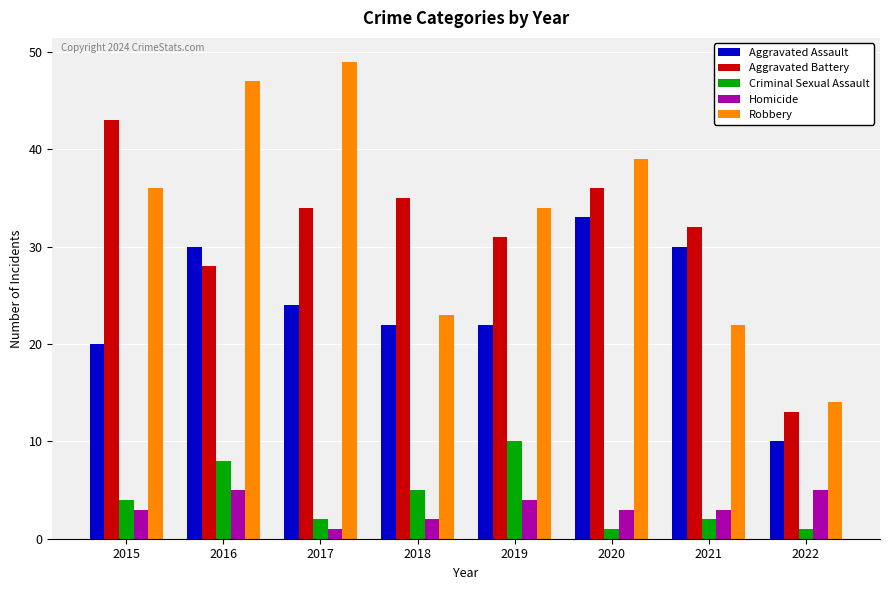

The value of Robbery at 2020 is 39. True or false?

True